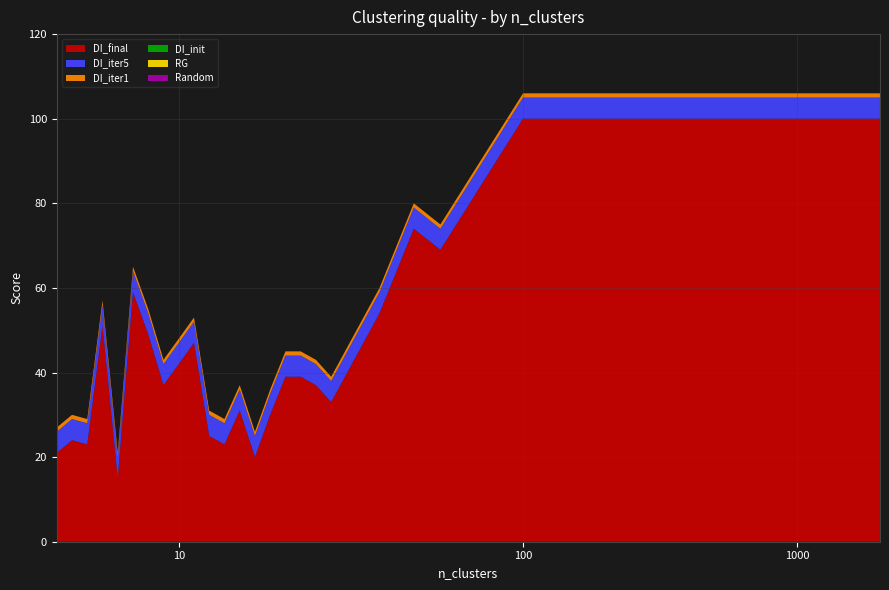

Reading right to left, extract all data points from this chart.

DI_final: 2000=100	1000=100	500=100	400=100	300=100	200=100	100=100	50=69	40=74	30=54	20=33	19=37	18=39	17=39	16=30	15=20	14=31	13=23	12=25	11=47	10=42	9=37	8=49	7=59	6=15	5=51	4=23	3=24	2=21
DI_iter5: 2000=5	1000=5	500=5	400=5	300=5	200=5	100=5	50=5	40=5	30=5	20=5	19=5	18=5	17=5	16=5	15=5	14=5	13=5	12=5	11=5	10=5	9=5	8=5	7=5	6=5	5=5	4=5	3=5	2=5
DI_iter1: 2000=1	1000=1	500=1	400=1	300=1	200=1	100=1	50=1	40=1	30=1	20=1	19=1	18=1	17=1	16=1	15=1	14=1	13=1	12=1	11=1	10=1	9=1	8=1	7=1	6=1	5=1	4=1	3=1	2=1
DI_init: 2000=0	1000=0	500=0	400=0	300=0	200=0	100=0	50=0	40=0	30=0	20=0	19=0	18=0	17=0	16=0	15=0	14=0	13=0	12=0	11=0	10=0	9=0	8=0	7=0	6=0	5=0	4=0	3=0	2=0
RG: 2000=0	1000=0	500=0	400=0	300=0	200=0	100=0	50=0	40=0	30=0	20=0	19=0	18=0	17=0	16=0	15=0	14=0	13=0	12=0	11=0	10=0	9=0	8=0	7=0	6=0	5=0	4=0	3=0	2=0
Random: 2000=0	1000=0	500=0	400=0	300=0	200=0	100=0	50=0	40=0	30=0	20=0	19=0	18=0	17=0	16=0	15=0	14=0	13=0	12=0	11=0	10=0	9=0	8=0	7=0	6=0	5=0	4=0	3=0	2=0